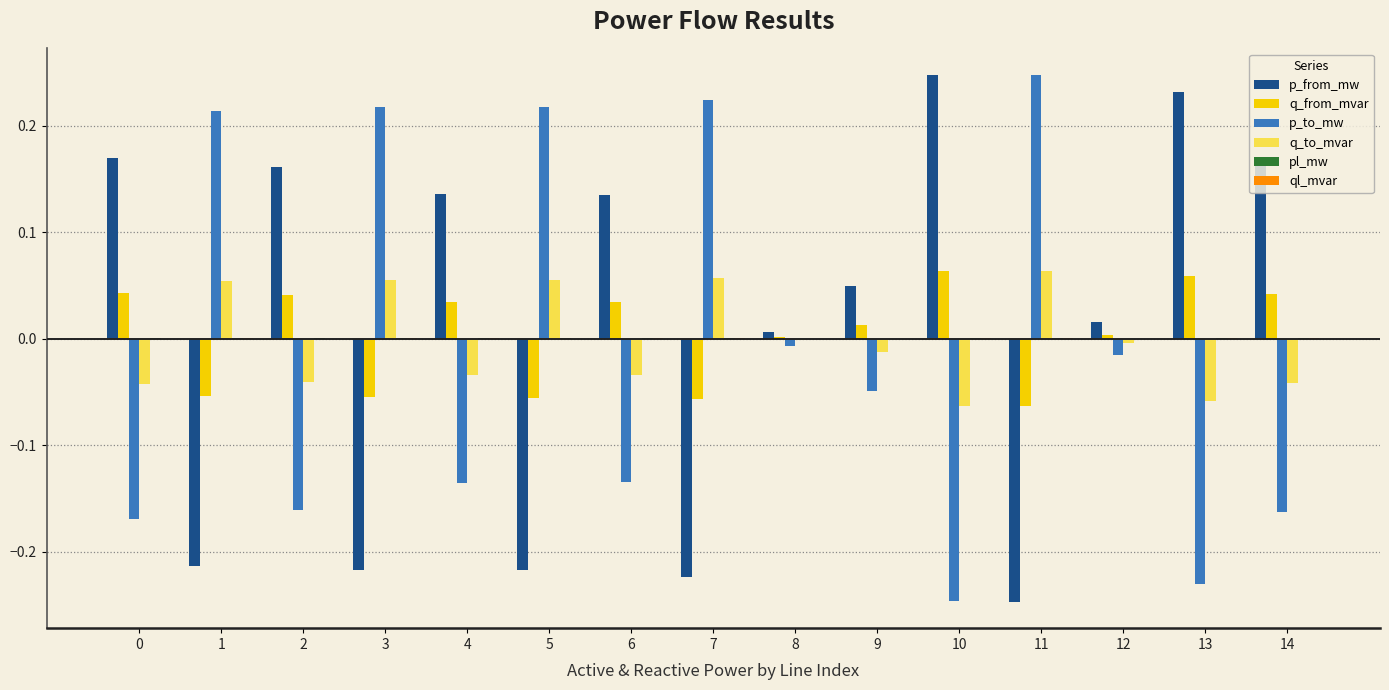

At which label does p_to_mw reach its peak?

11